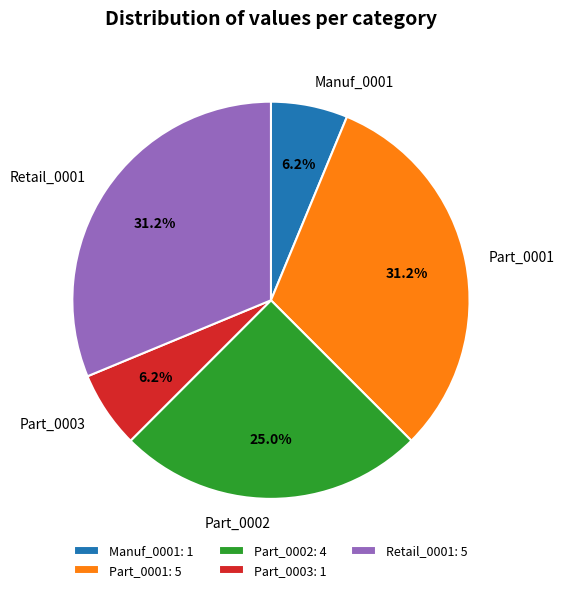

The Part_0002 slice represents 11% of the pie. True or false?

False